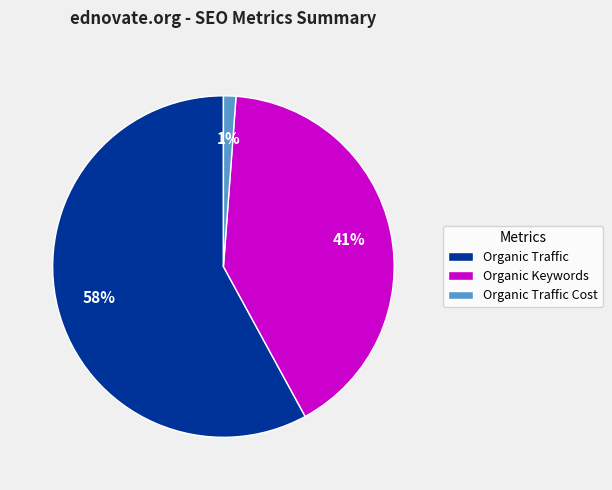

Which slice represents more than half of the pie?

Organic Traffic